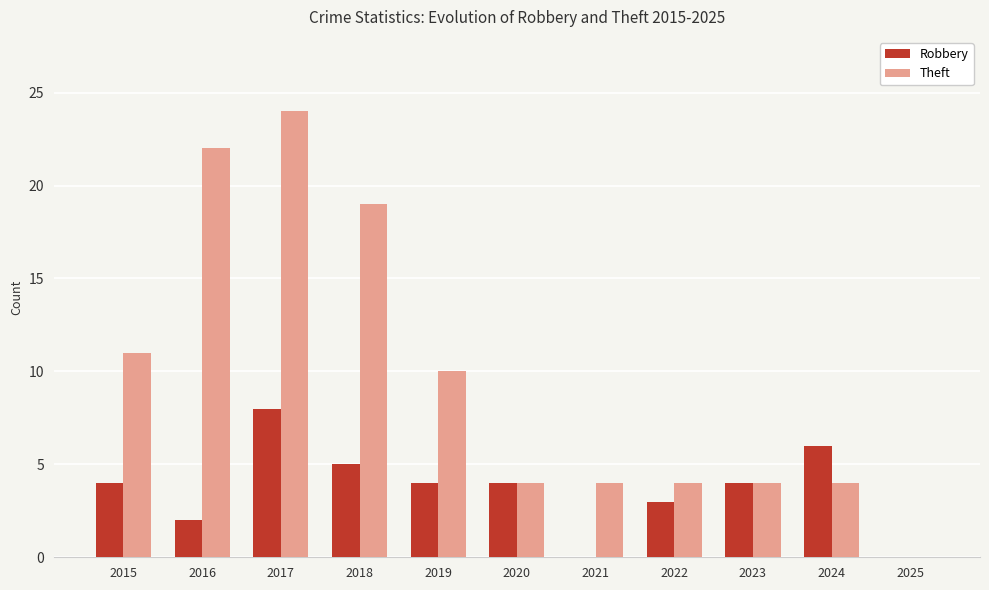

Reading left to right, transcribe all the data shown in this chart.

Robbery: 2015=4	2016=2	2017=8	2018=5	2019=4	2020=4	2021=0	2022=3	2023=4	2024=6	2025=0
Theft: 2015=11	2016=22	2017=24	2018=19	2019=10	2020=4	2021=4	2022=4	2023=4	2024=4	2025=0